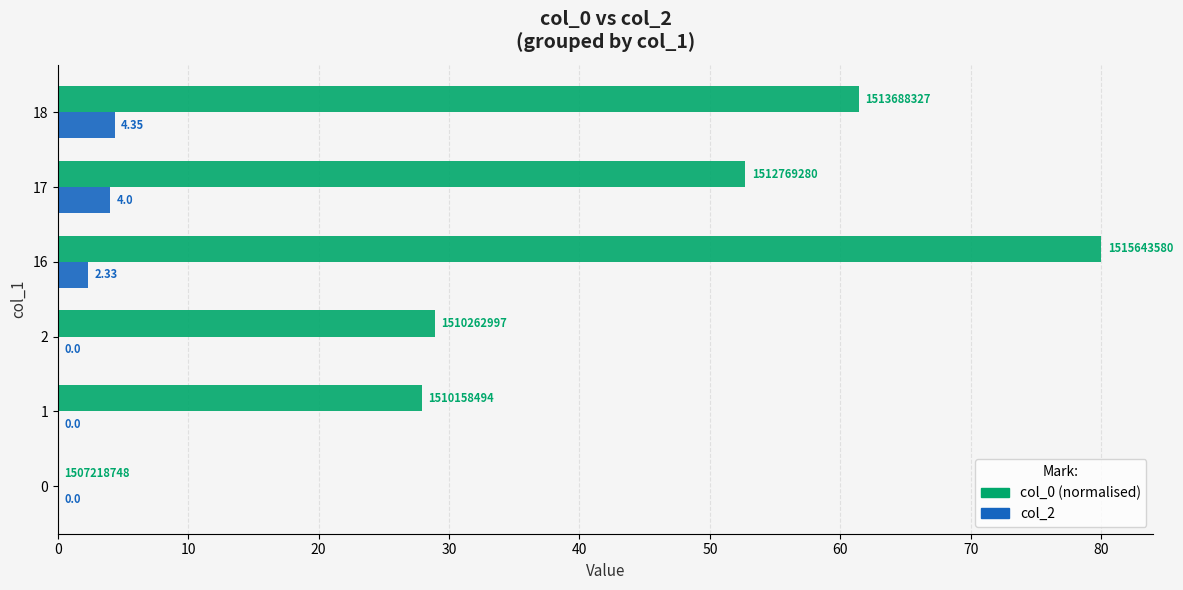

Between 0 and 16, which series saw the biggest shift?

col_0 (normalised)